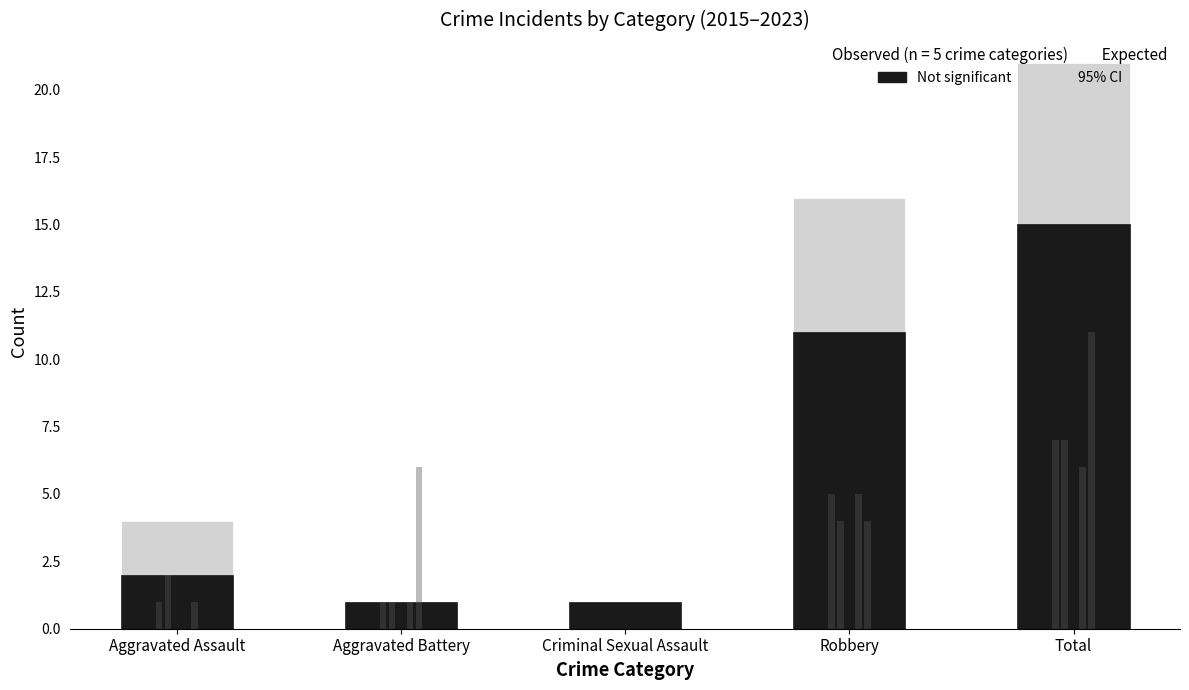

How many groups of bars are there?

5